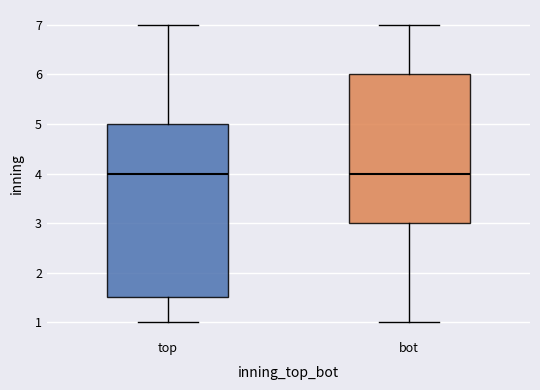

Where is the upper edge of the box for bot on the y-axis? The values are not printed on the chart, so give them approximately, as read against the axis.

6.0